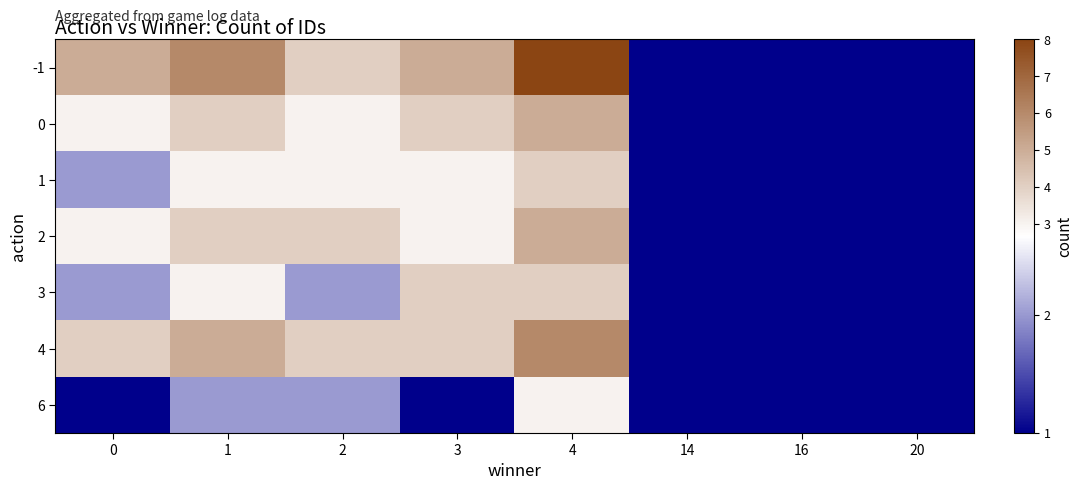

Between 3 and 16, which is larger?

3